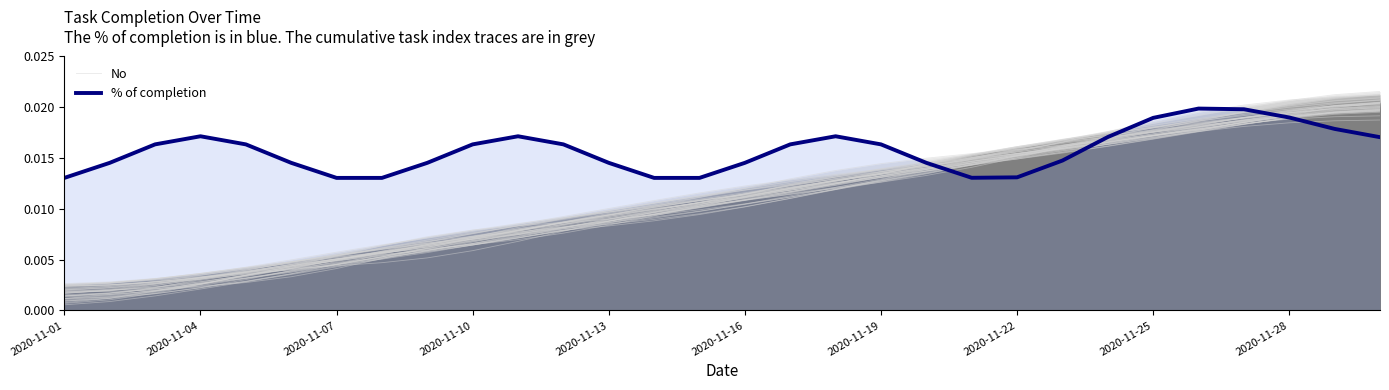

The value of No at 2020-11-13 is 0.0. True or false?

True